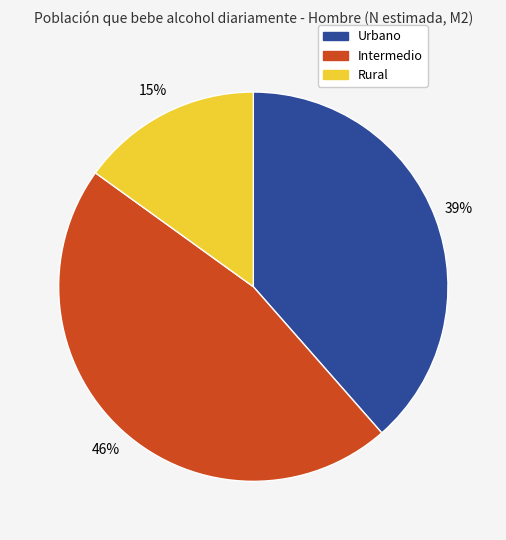

Do Rural and Urbano together represent more than half of the pie?

Yes